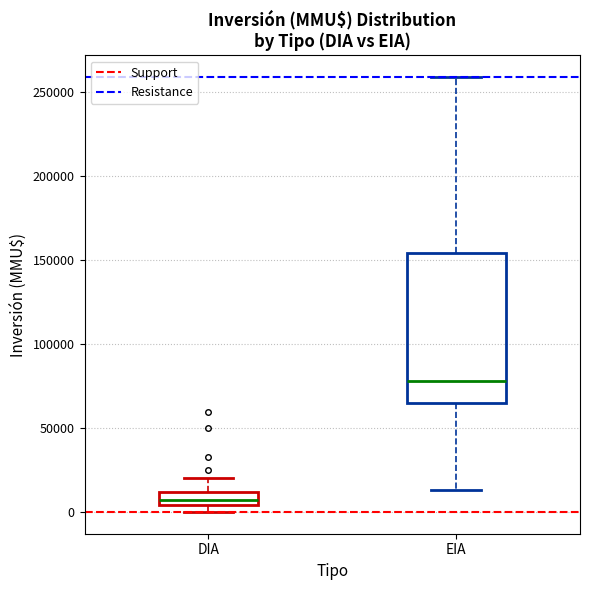

Reading left to right, transcribe this box plot: for each box, give where its median line is, the range the box spans, and where its two whiskers end, as read against the y-axis. The values are not printed on the chart, so give them approximately, as read against the axis.

DIA: median 5000 (inside the box), box 5000 to 10000, whiskers 0 to 20000
EIA: median 80000, box 65000 to 155000, whiskers 15000 to 260000